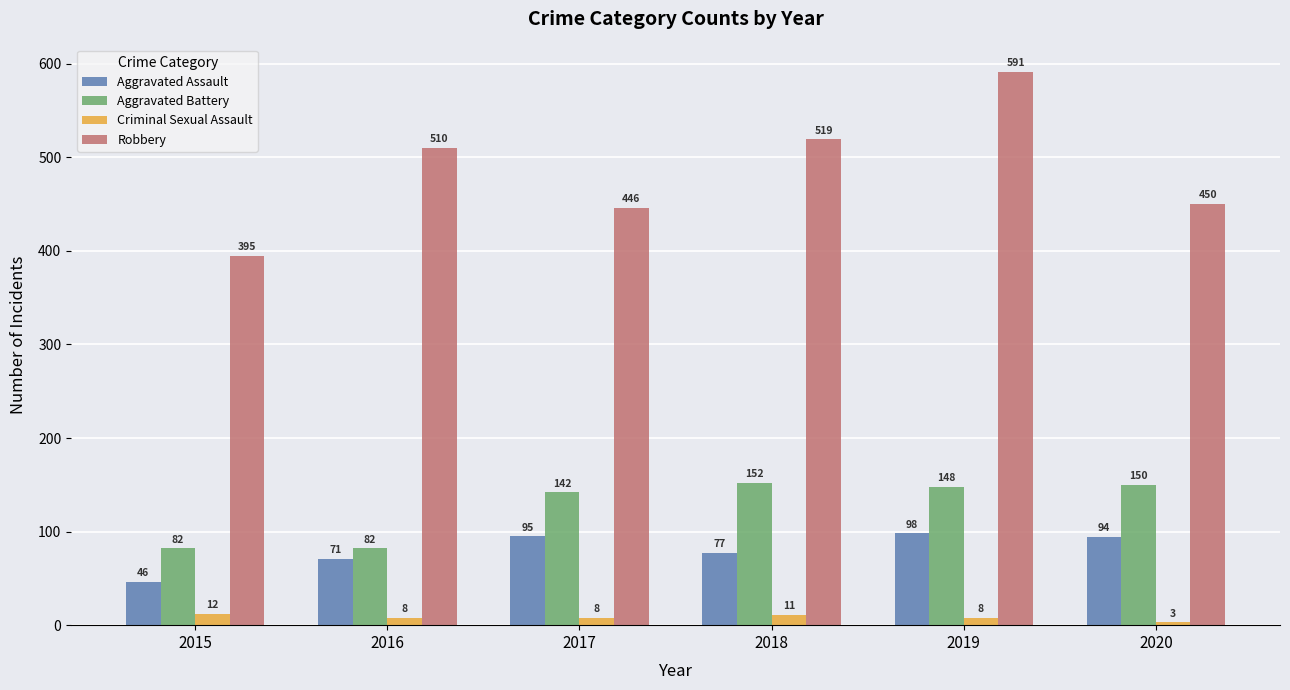

Reading right to left, what are all the values shown in this chart?

Aggravated Assault: 2020=94	2019=98	2018=77	2017=95	2016=71	2015=46
Aggravated Battery: 2020=150	2019=148	2018=152	2017=142	2016=82	2015=82
Criminal Sexual Assault: 2020=3	2019=8	2018=11	2017=8	2016=8	2015=12
Robbery: 2020=450	2019=591	2018=519	2017=446	2016=510	2015=395